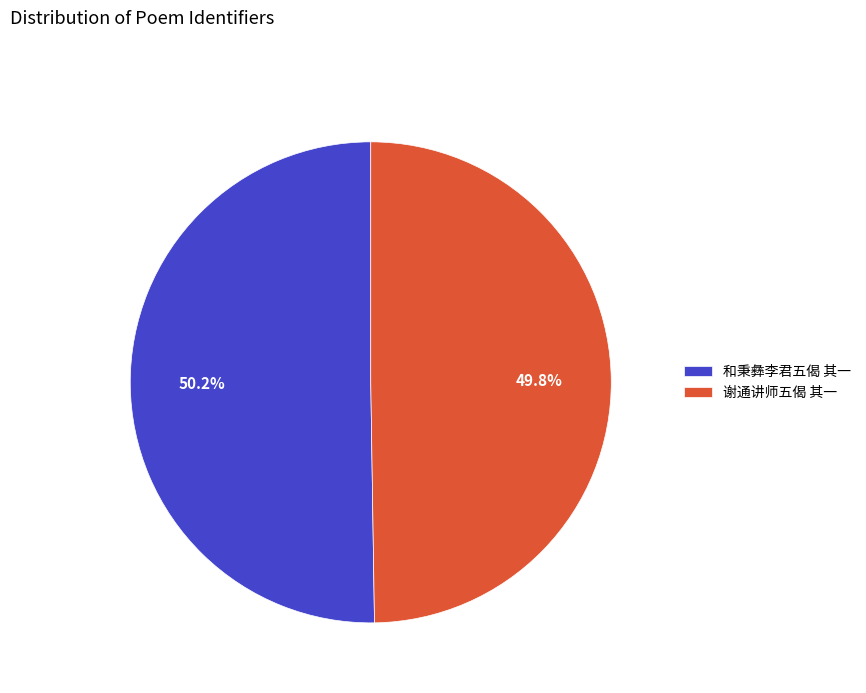

Is it true that 和秉彝李君五偈 其一 is 50% of the pie?

True